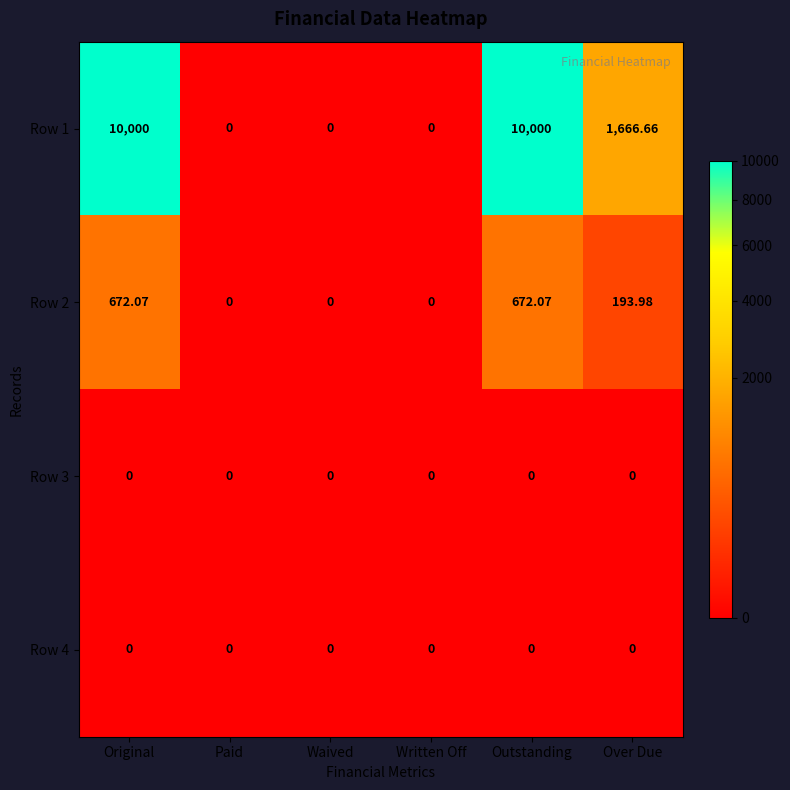

At which label does Row 1 first exceed 1666?

Original